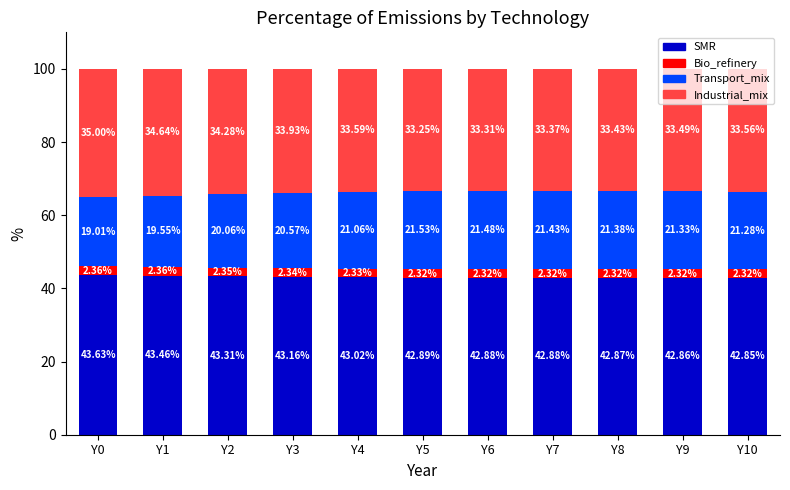

What is the total value across all series at Y1?

100.0